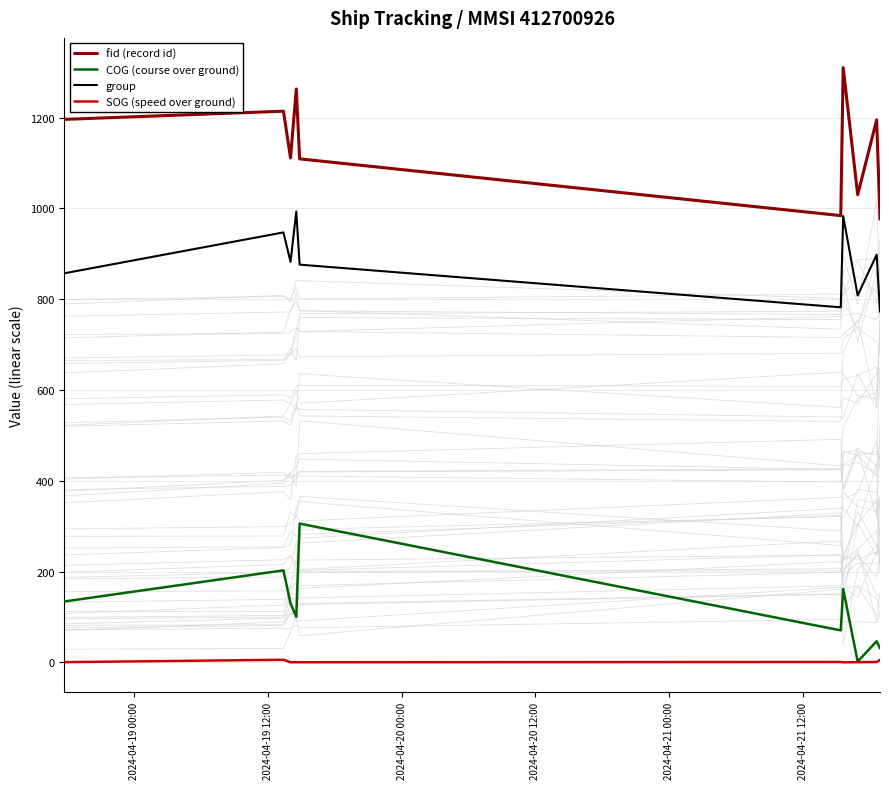

True or false: group and COG (course over ground) cross at least once.

False